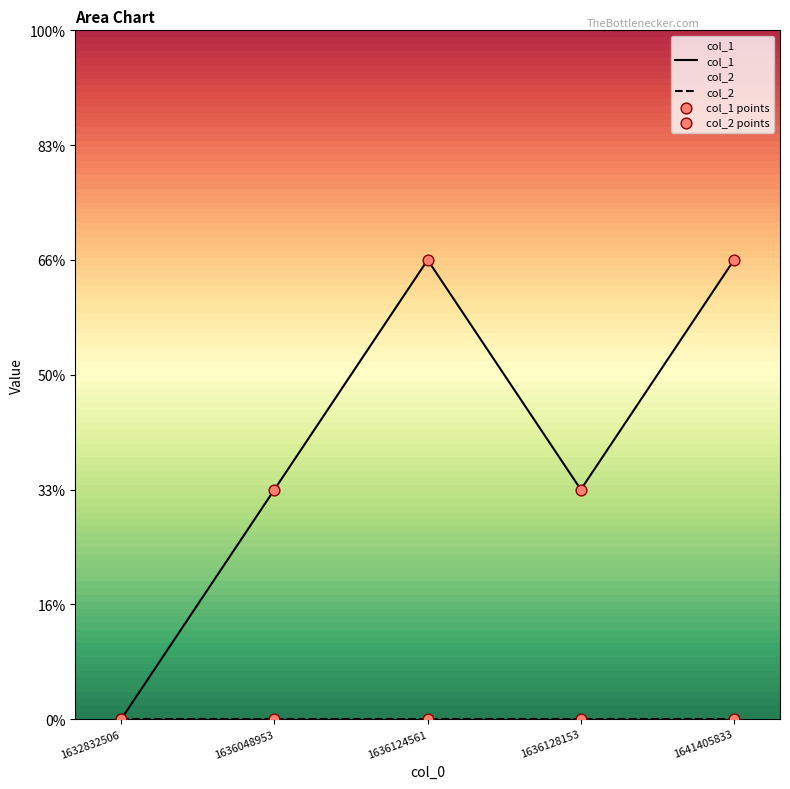

Which series has the largest Y range (max minus min)?

col_1